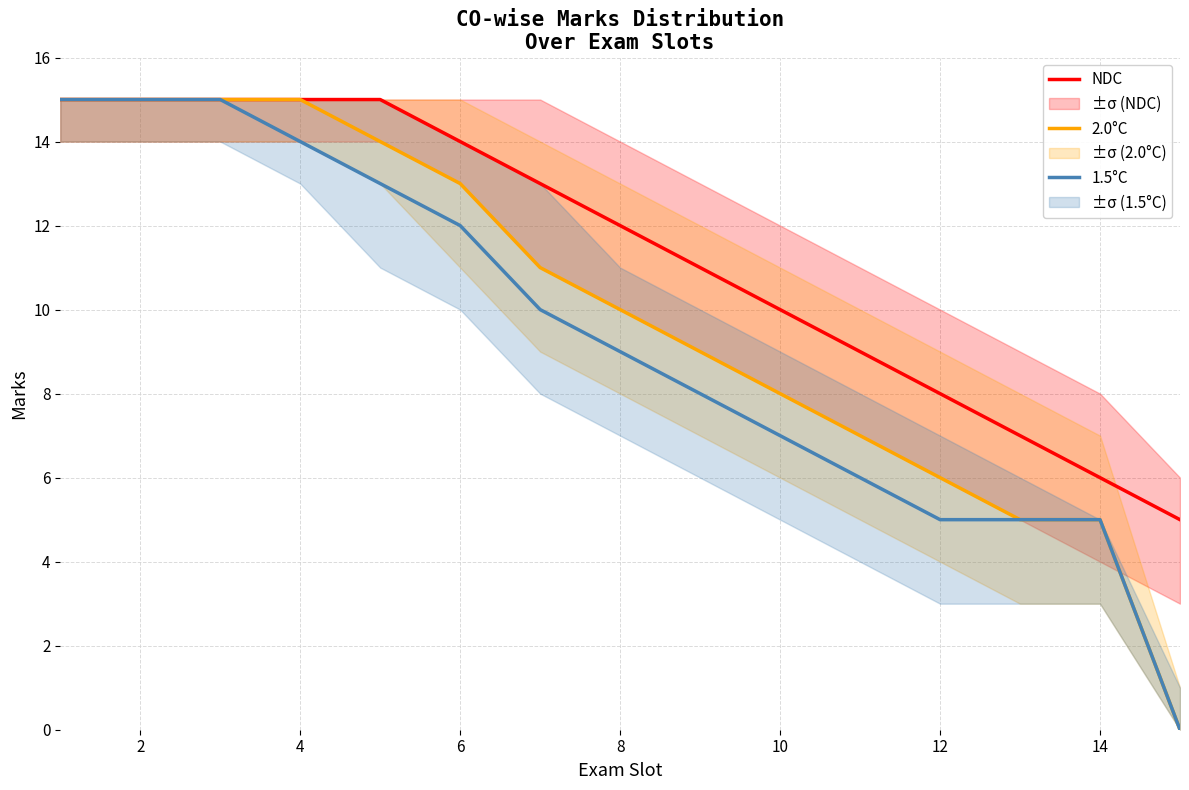

Rank the series by their maximum value, from highest to lowest.

NDC, 2.0°C, 1.5°C